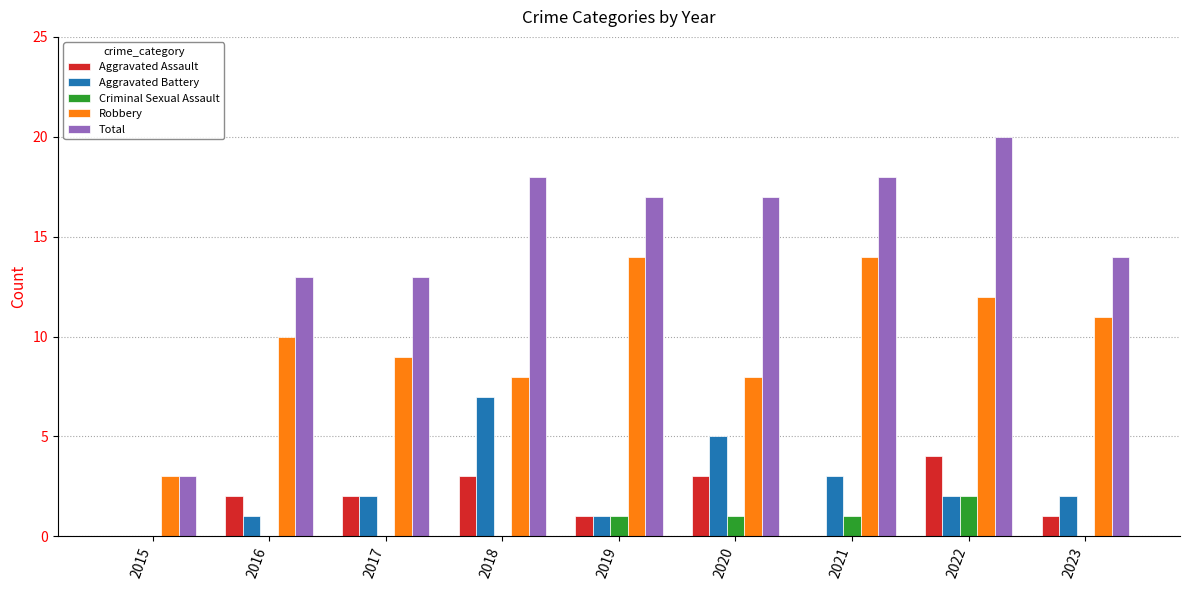

The value of Aggravated Battery at 2015 is 0. True or false?

True